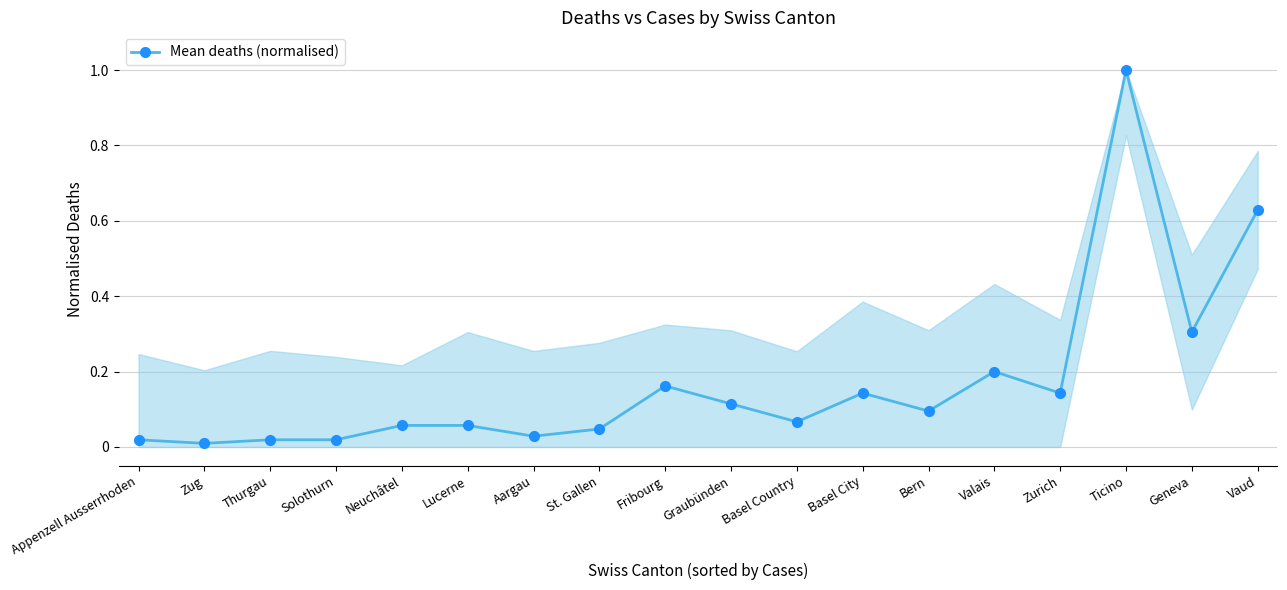

What is the sum of the values at St. Gallen and Ticino?

1.0